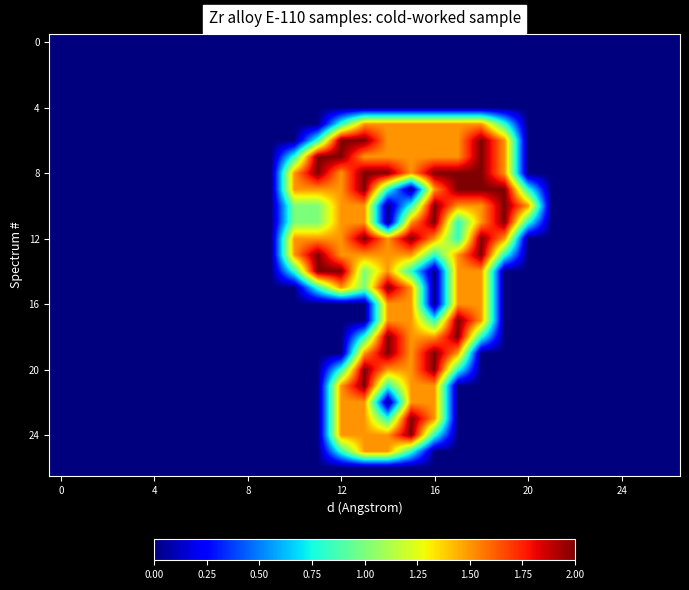

At which category is the sum across all series the highest?

13